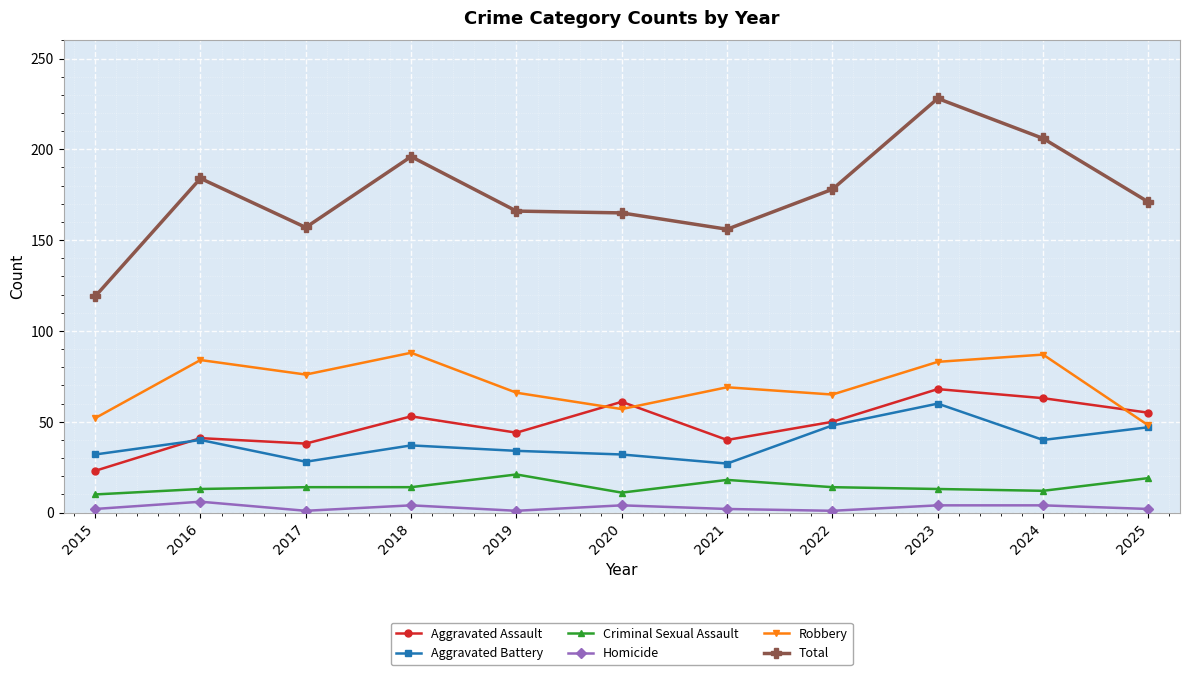

At which label does Total reach its peak?

2023